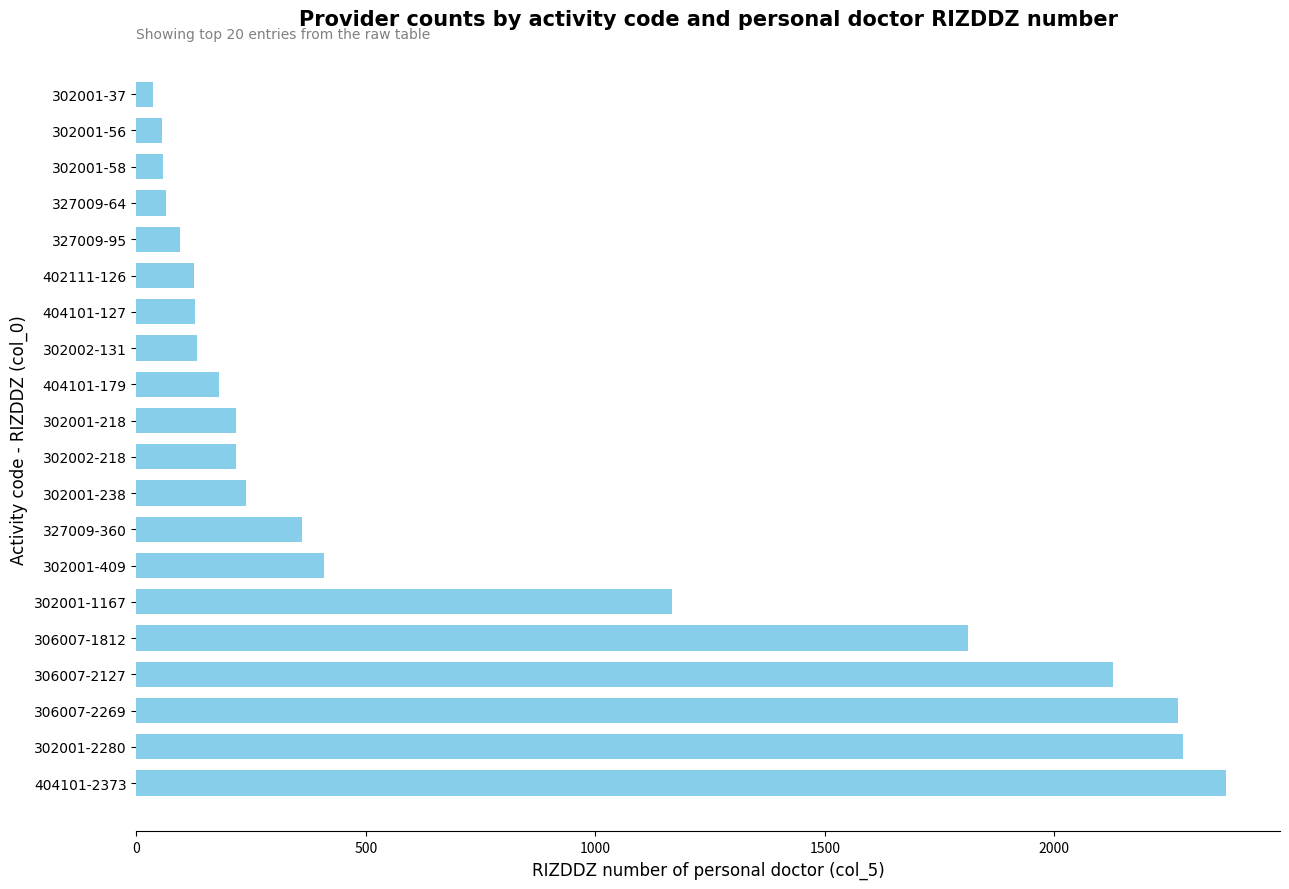

How many bars are there in total?

20